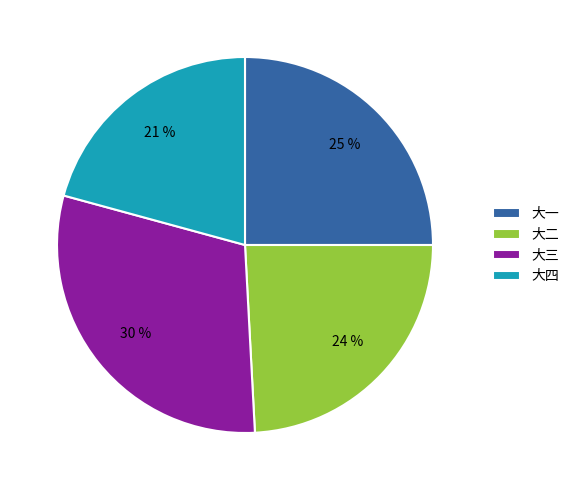

Does 大三 represent more than half of the total?

No